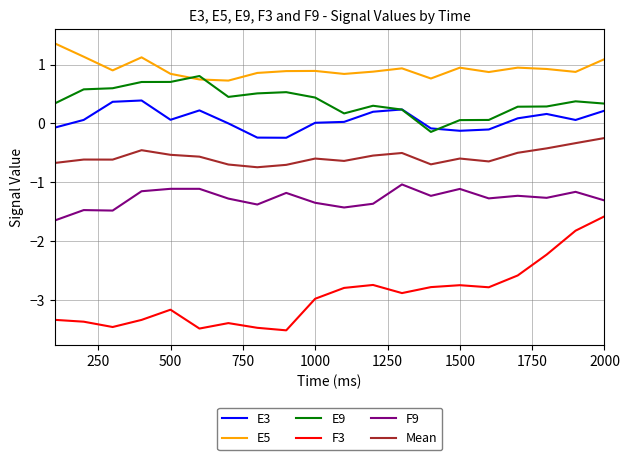

Which series has the largest range (max minus min)?

F3